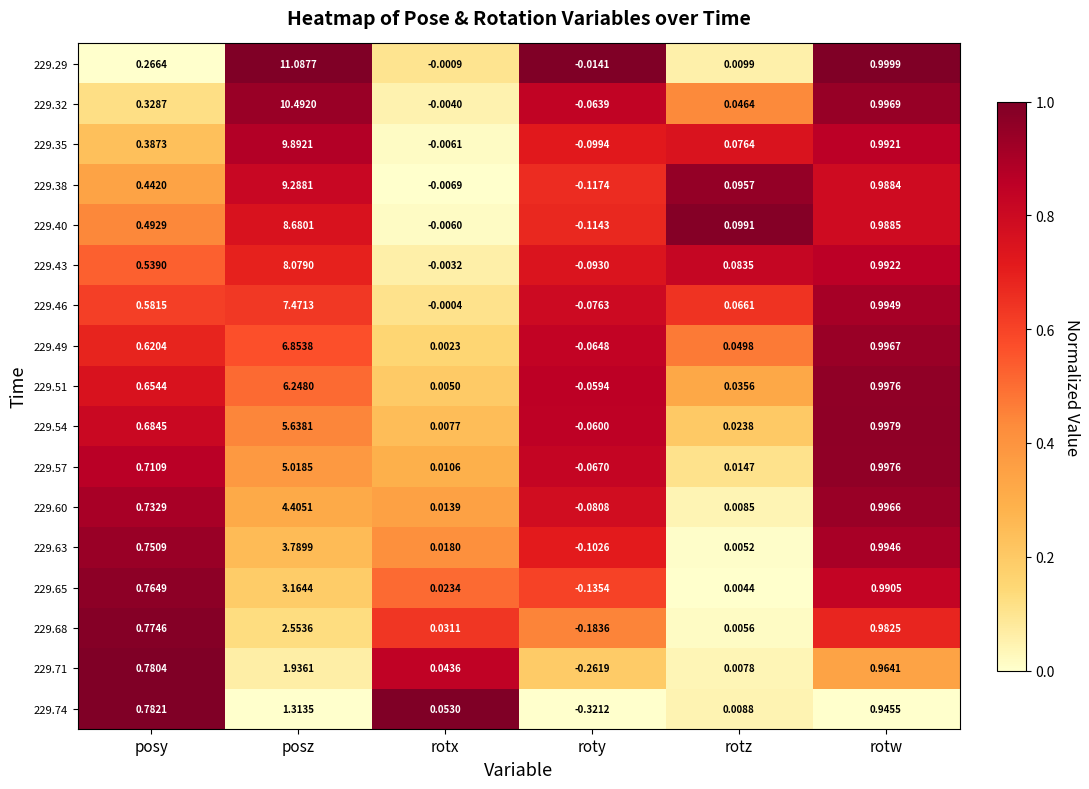

At which category is the sum across all series the highest?

posz